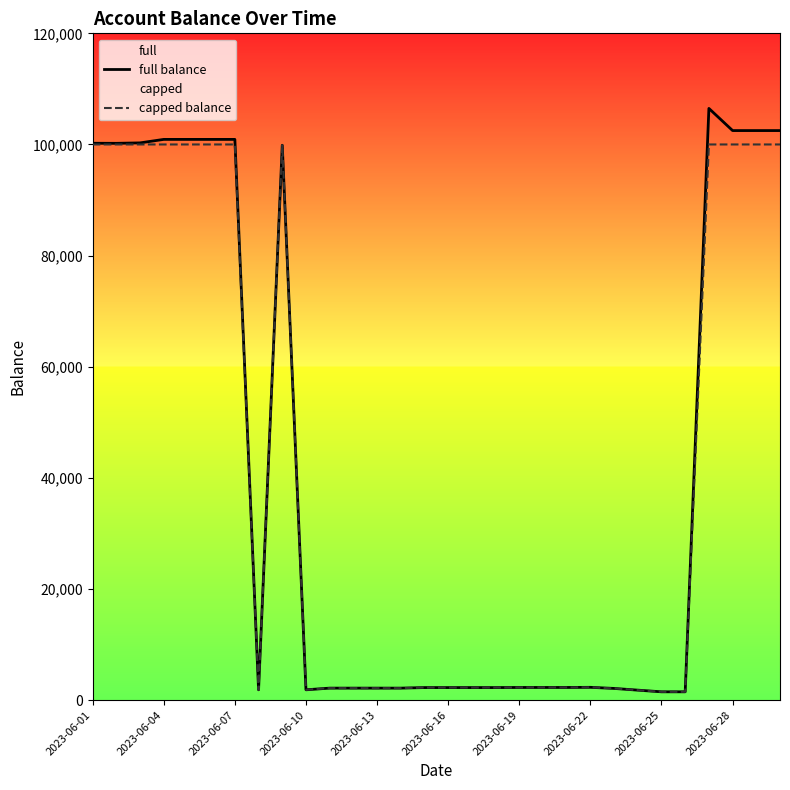

What is the difference between the second highest and minimum values in the capped balance series?

98511.7